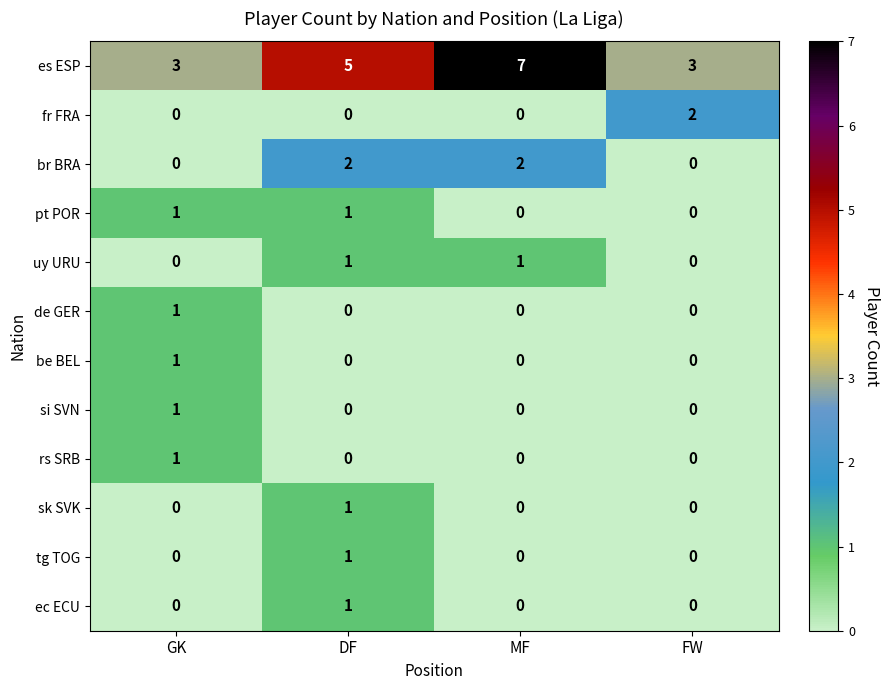

What is the total value across all series at GK?

8